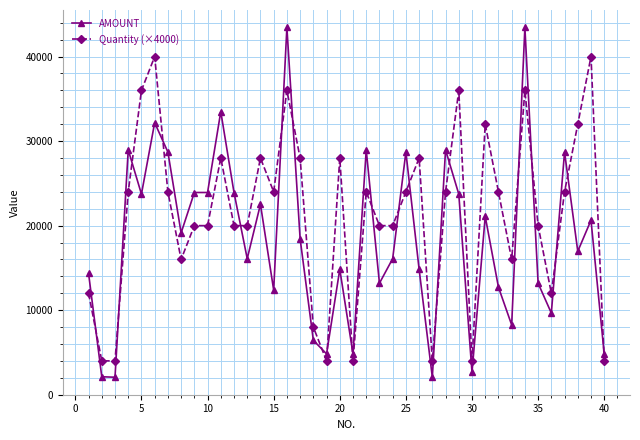

What is the value of the AMOUNT point at the 26th from the left?

14840